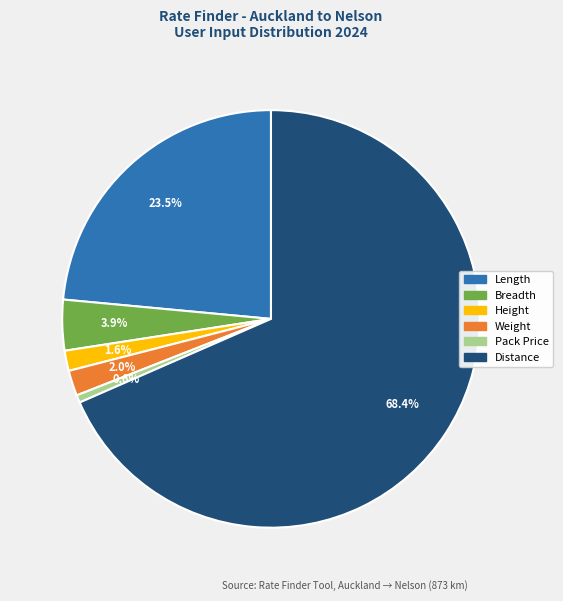

Is there any slice that represents more than half of the pie?

Yes